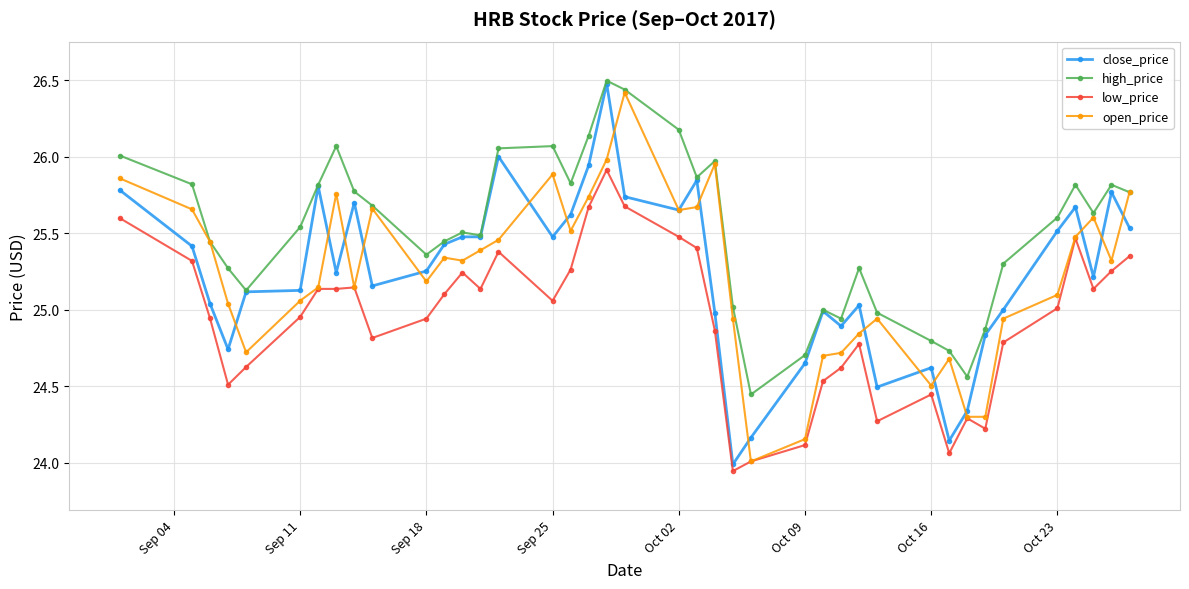

True or false: high_price and low_price intersect in this chart.

False